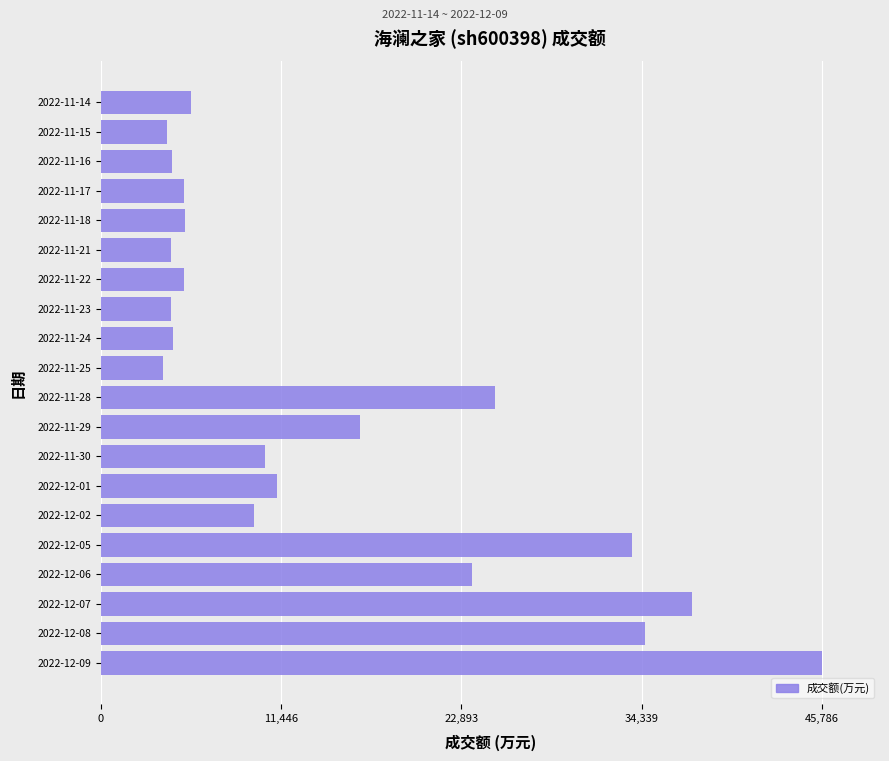

What is the change in value from 2022-12-08 to 2022-12-07?

+2998